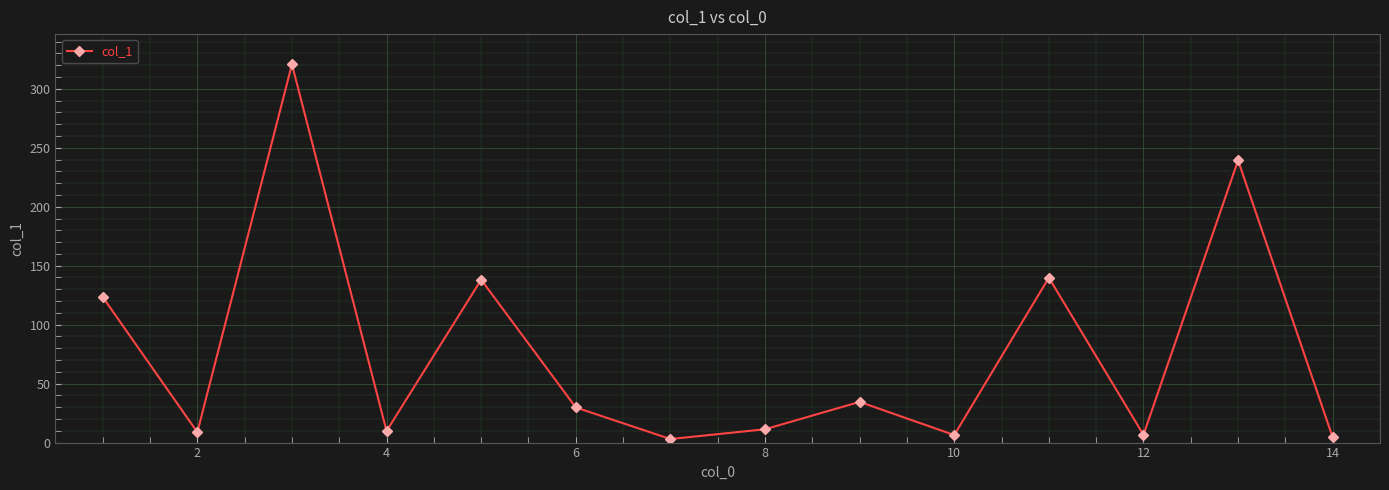

What is the sum of all values?

1075.9